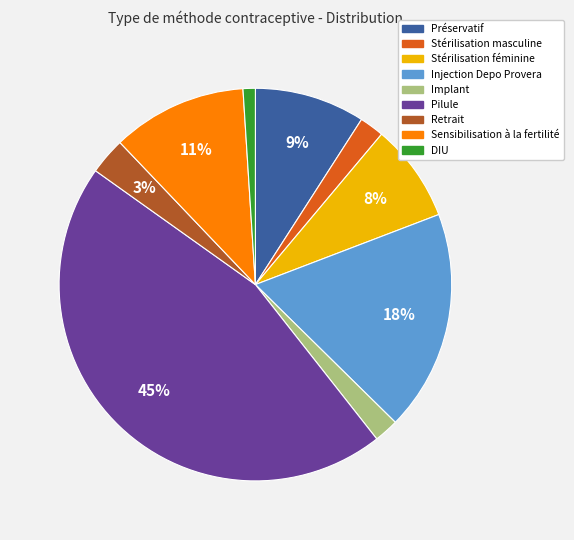

To the nearest percent, what is the difference between the largest and smallest slice percentages?

44%